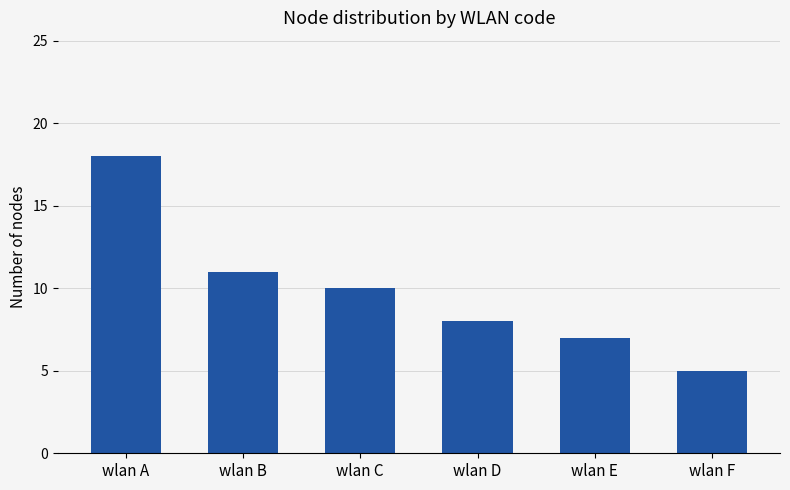

What is the value of the 2nd bar from the left?

11